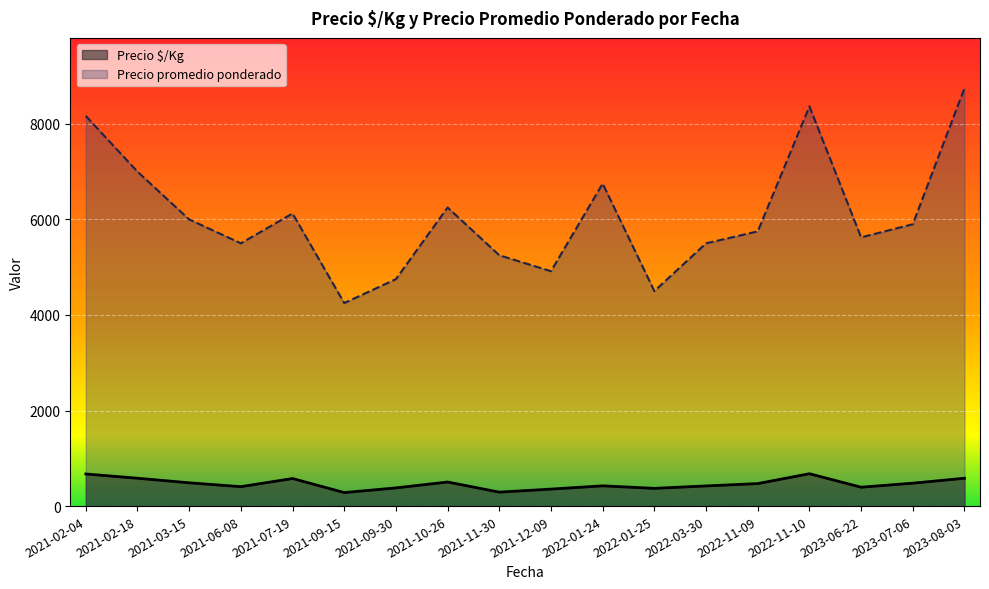

True or false: Precio promedio ponderado and Precio $/Kg intersect in this chart.

False